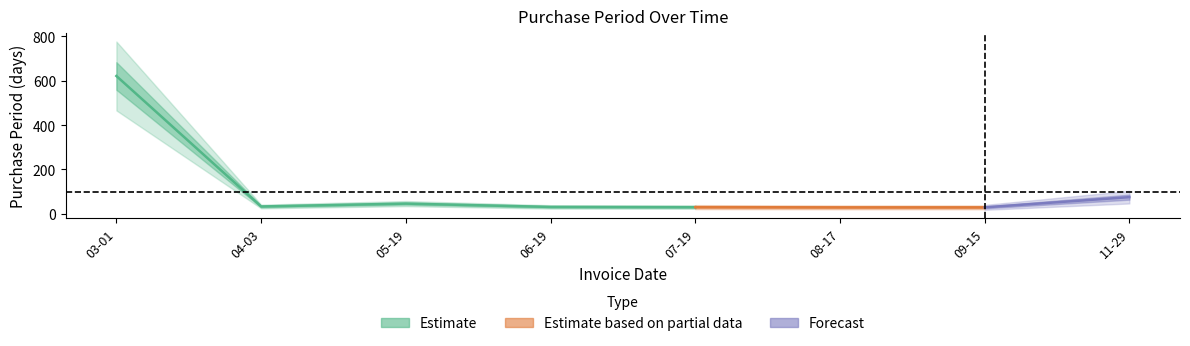

Is this an area chart (filled region under the line)?

No